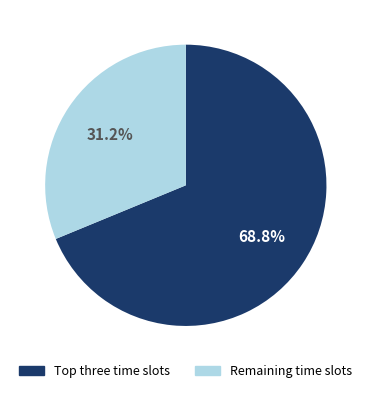

Is there a majority slice in this chart?

Yes